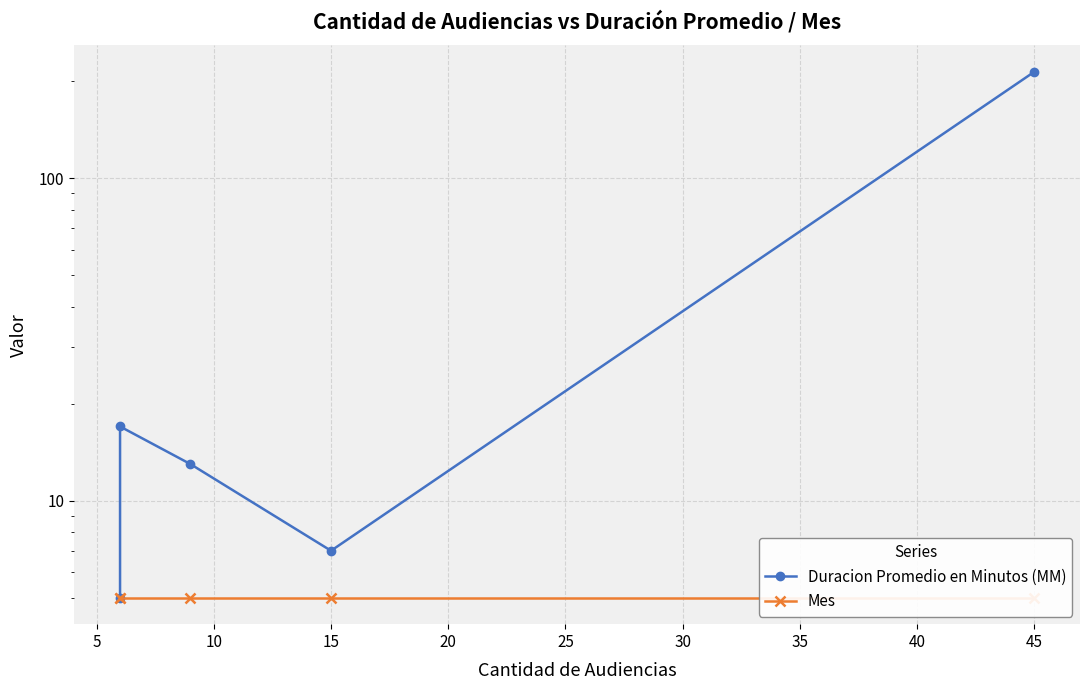

True or false: Mes and Duracion Promedio en Minutos (MM) cross at least once.

False